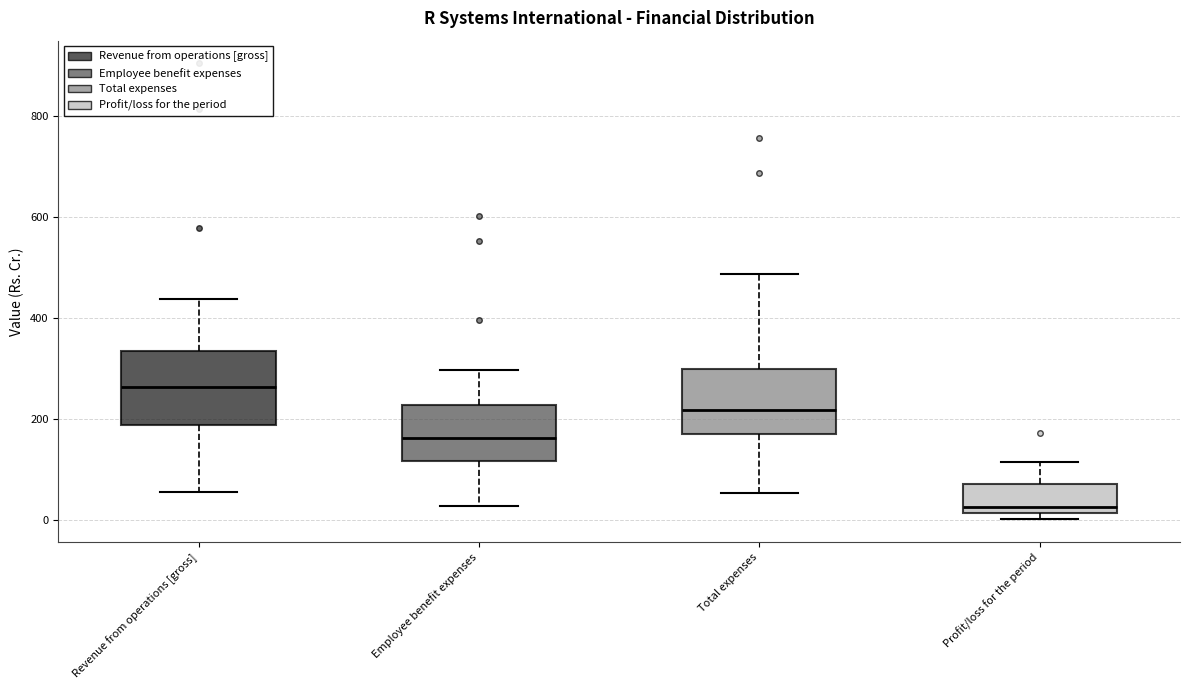

Which box's median line is the highest?

Revenue from operations [gross]